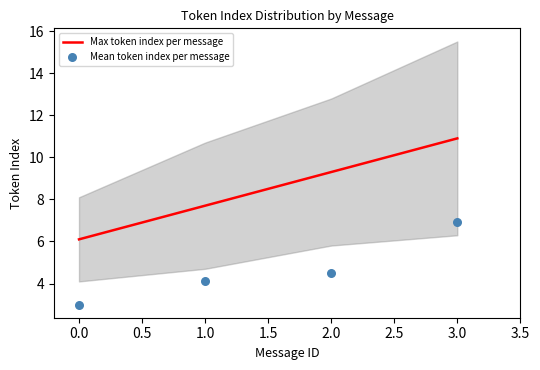

Which has a higher value, 3 or 1?

3